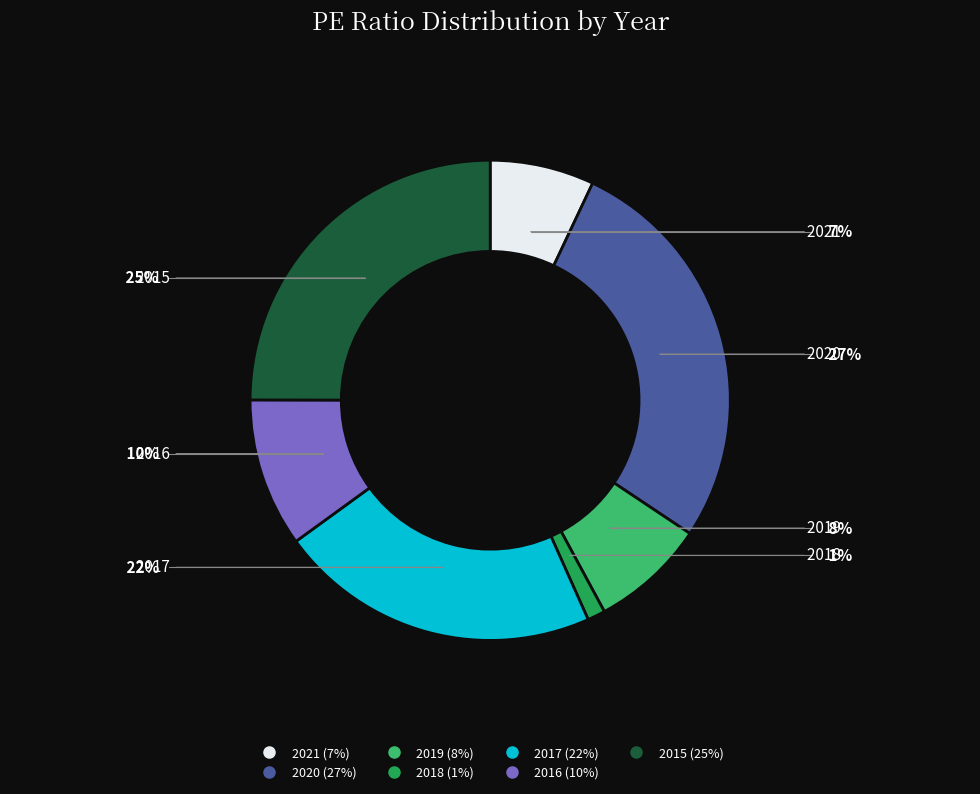

How many segments does this pie chart have?

7